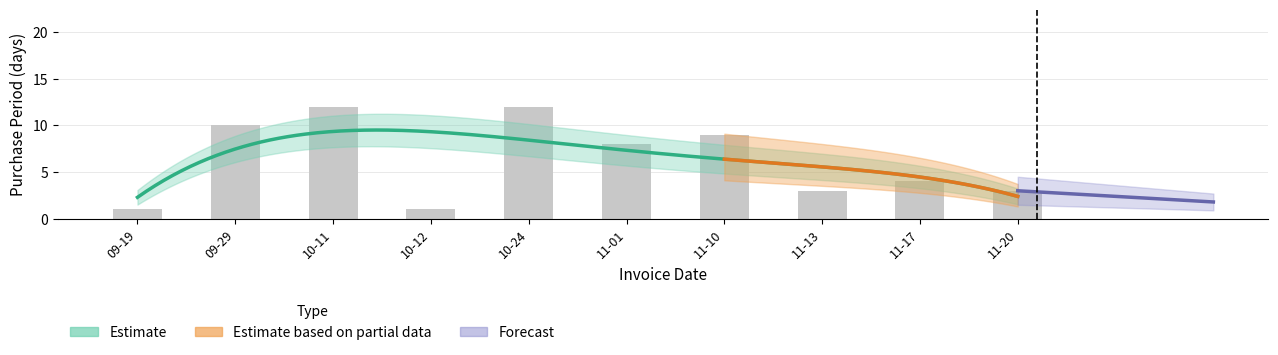

Which category has the lowest value in the lower series?

2017-09-19